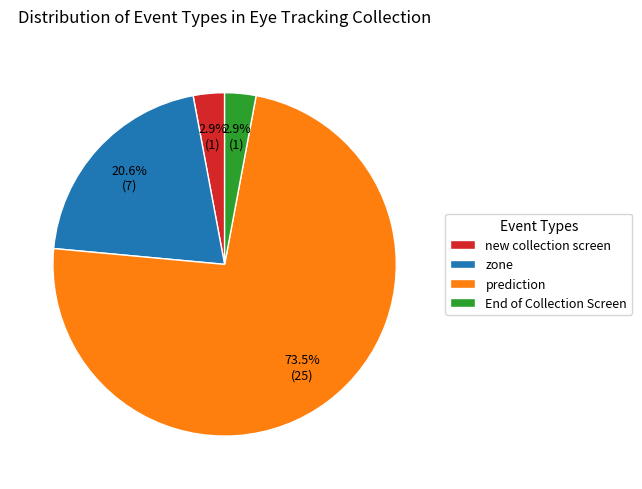

What percentage is NOT represented by End of Collection Screen?

97.1%